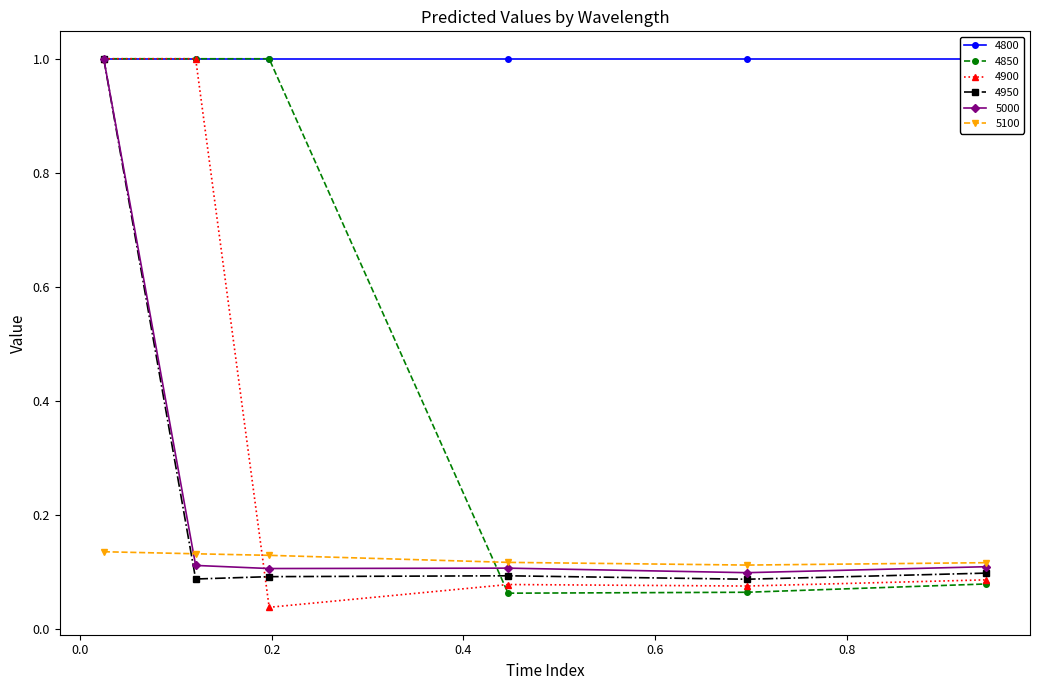

What is the average value of the 4950 series?

0.2